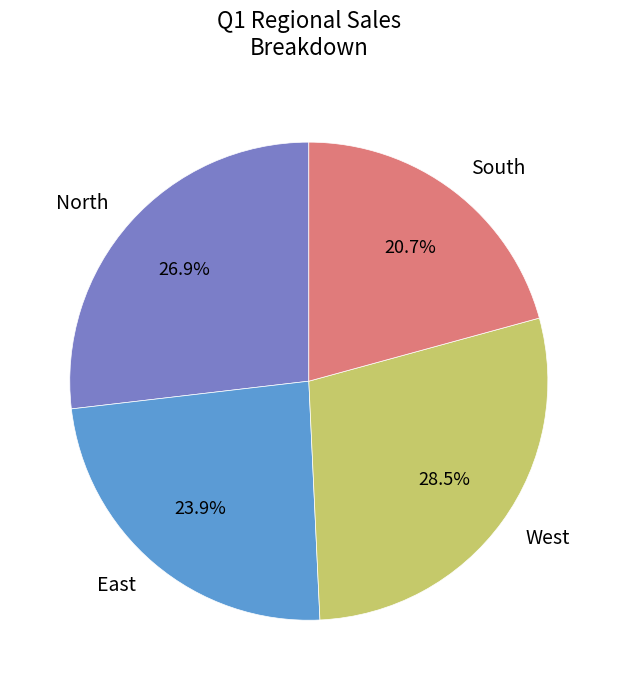

Combined, do South and East account for over 50%?

No